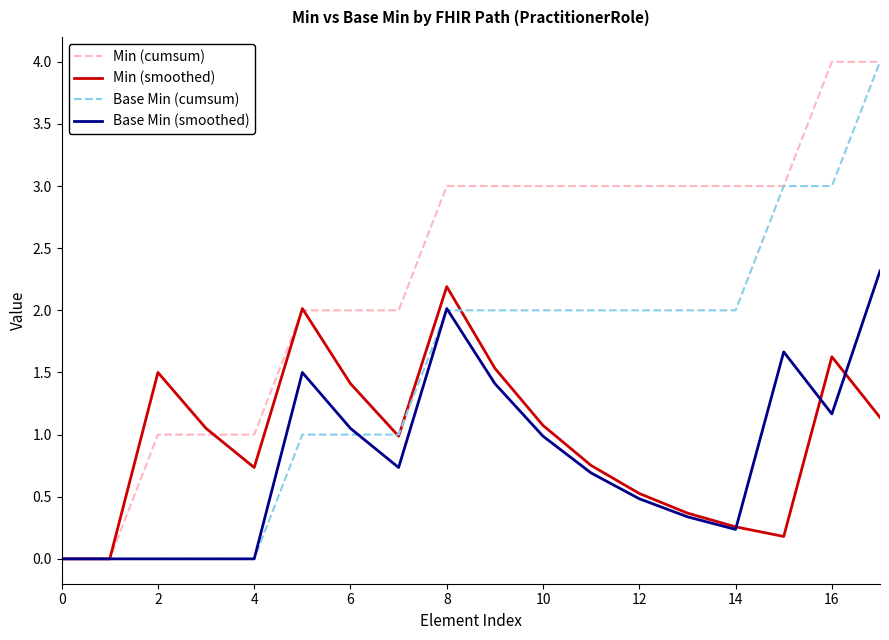

What is the maximum value for Base Min (smoothed)?

2.3